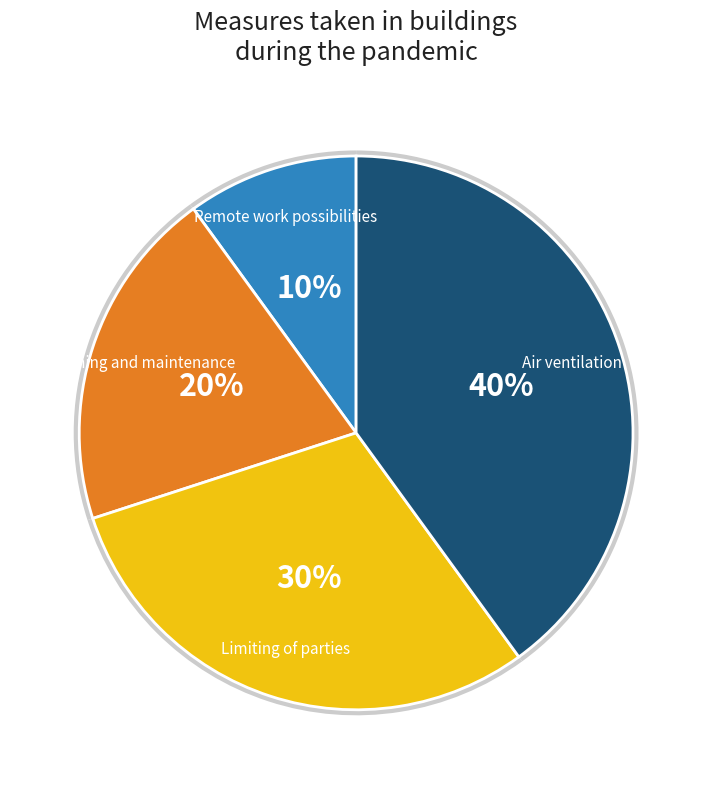

What percentage is the Remote work possibilities slice, to the nearest percent?

10%